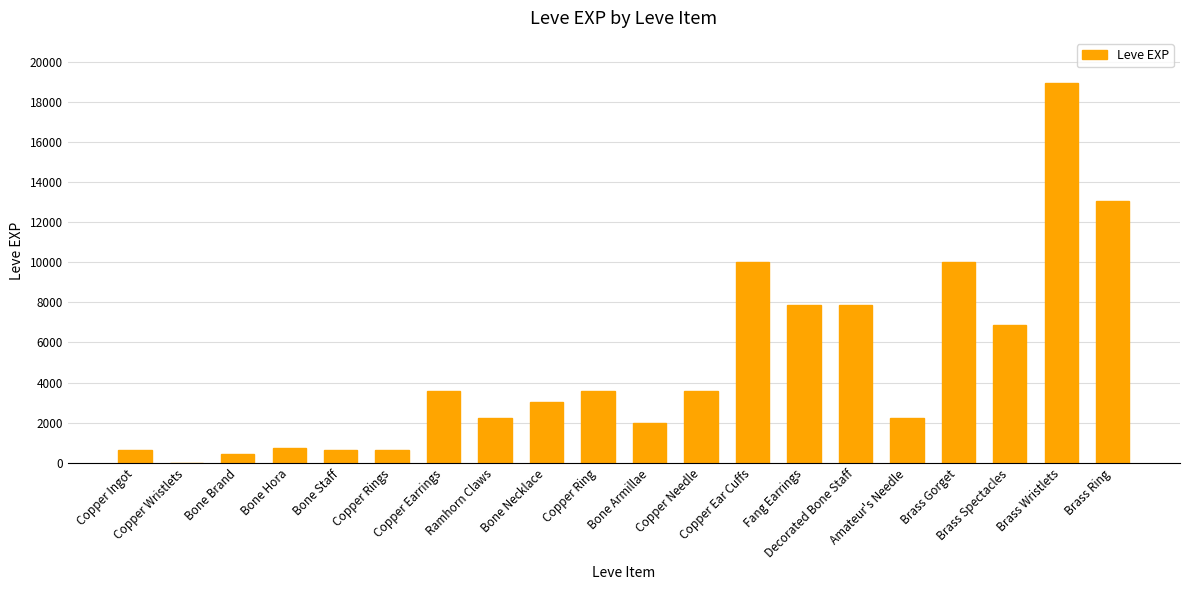

Read the value at Bone Brand, to the nearest 50.

450